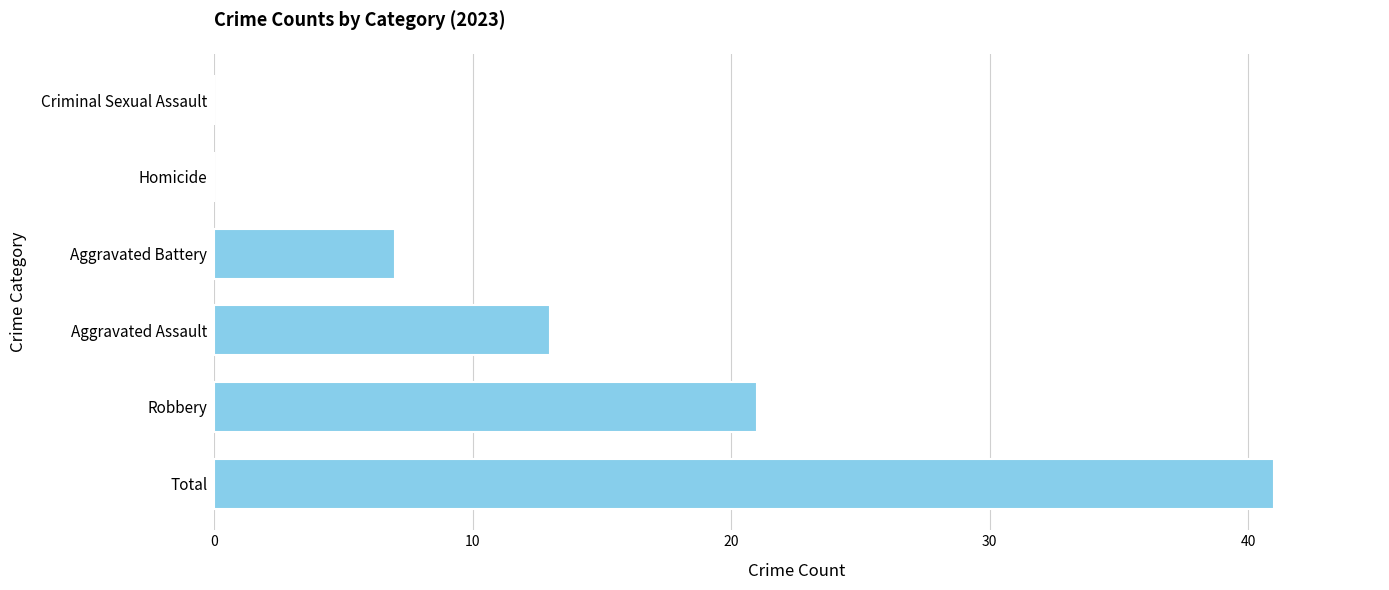

What is the average value?

14